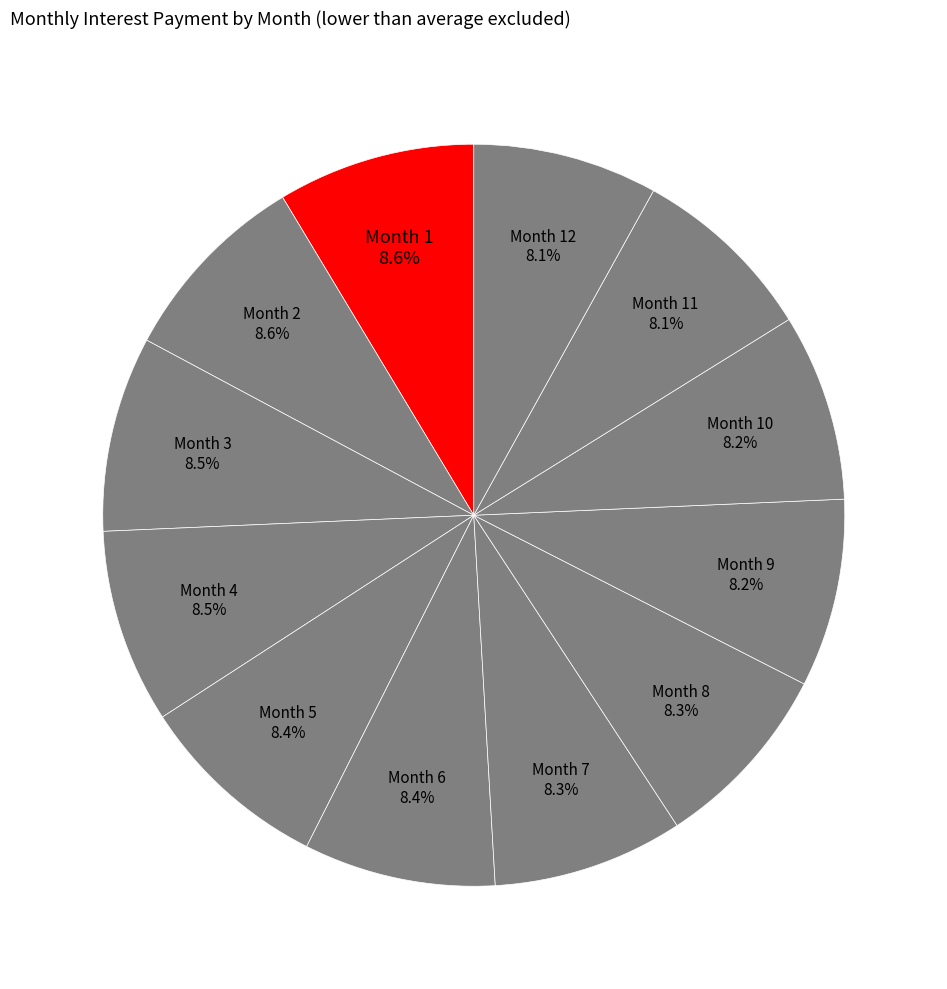

What is the ratio of the value at Month 12 to the value at Month 9?

1.0